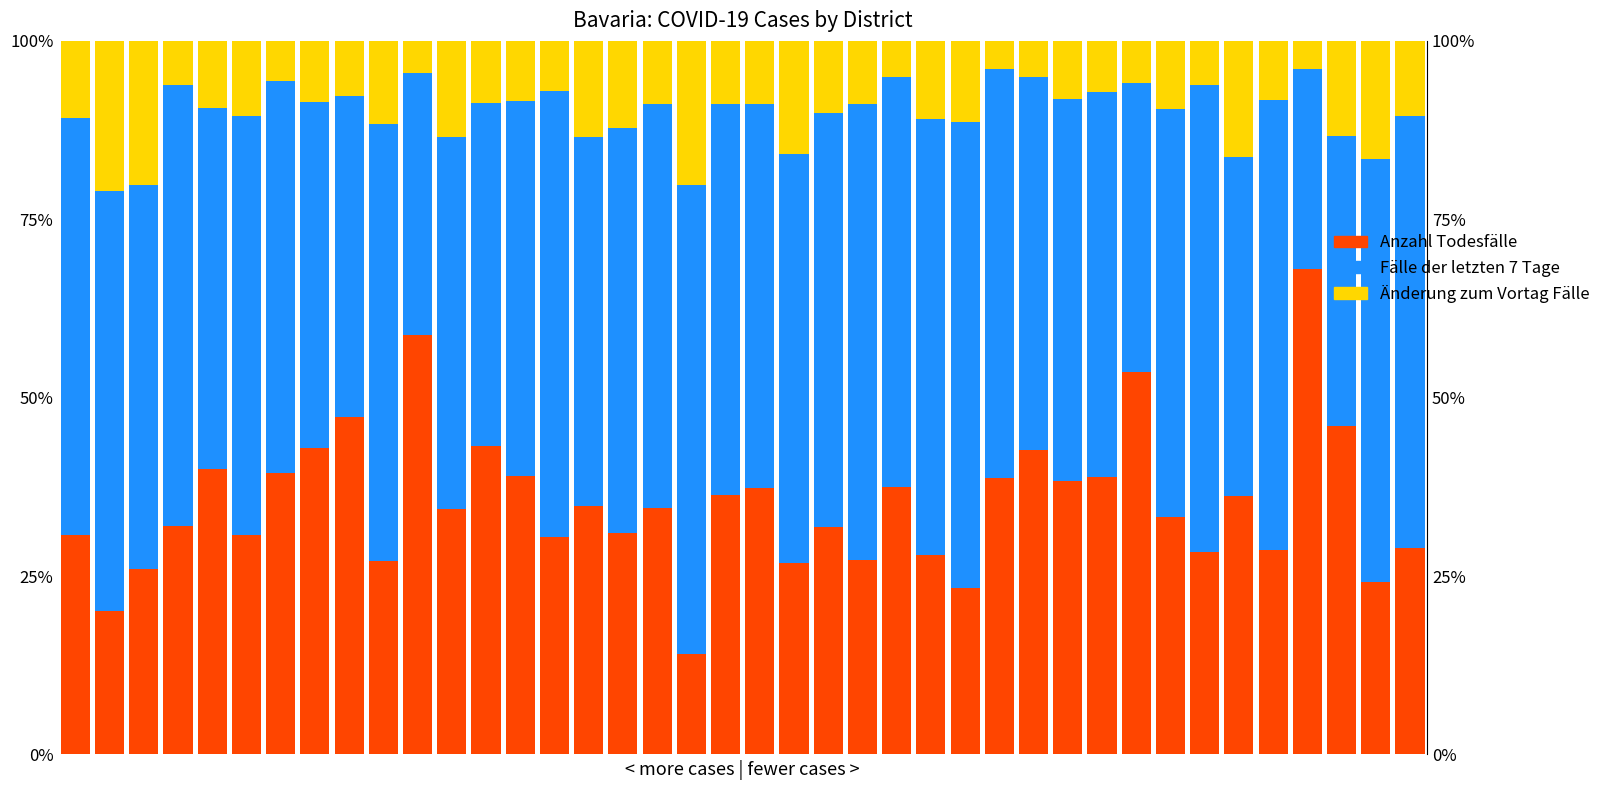

Reading left to right, what are all the values shown in this chart?

Anzahl Todesfälle: 30.8	20.0	26.0	32.1	40.0	30.8	39.5	43.0	47.3	27.1	58.8	34.3	43.3	39.0	30.4	34.8	31.1	34.6	14.1	36.4	37.3	26.8	31.9	27.3	37.4	28.0	23.3	38.8	42.7	38.4	38.9	53.5	33.3	28.4	36.2	28.7	68.0	46.0	24.1	28.9
Fälle der letzten 7 Tage: 58.5	58.9	53.8	61.8	50.6	58.8	54.9	48.4	45.0	61.3	36.7	52.2	48.1	52.6	62.6	51.8	56.8	56.6	65.6	54.8	53.8	57.3	58.1	63.9	57.5	61.1	65.2	57.2	52.3	53.5	53.9	40.6	57.1	65.4	47.5	63.1	28.1	40.7	59.3	60.6
Änderung zum Vortag Fälle: 10.7	21.0	20.2	6.1	9.4	10.5	5.6	8.6	7.7	11.6	4.5	13.5	8.7	8.4	7.0	13.5	12.1	8.8	20.2	8.8	8.8	15.9	10.0	8.8	5.0	10.9	11.4	4.0	5.0	8.1	7.2	5.9	9.5	6.2	16.2	8.3	3.9	13.3	16.6	10.6